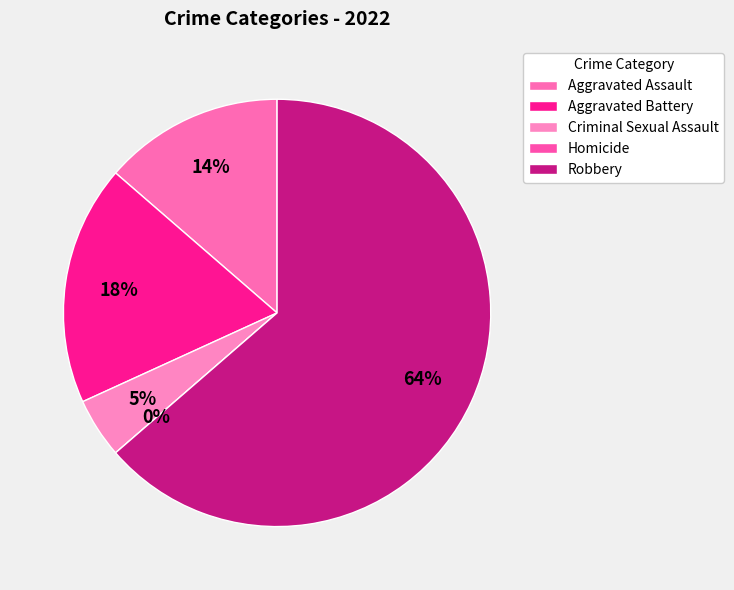

Is it true that Criminal Sexual Assault is 17% of the pie?

False